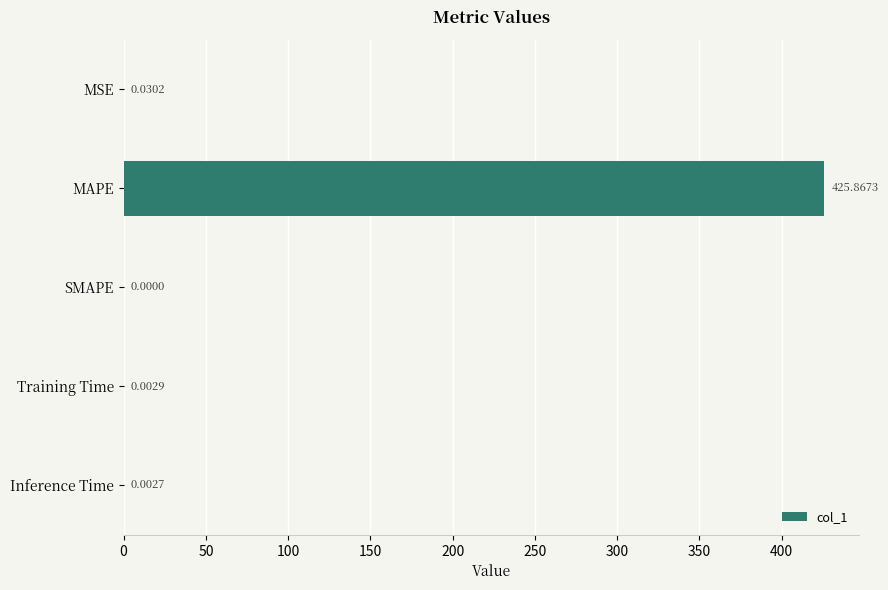

Where is the data nearest to the value 212?

MSE